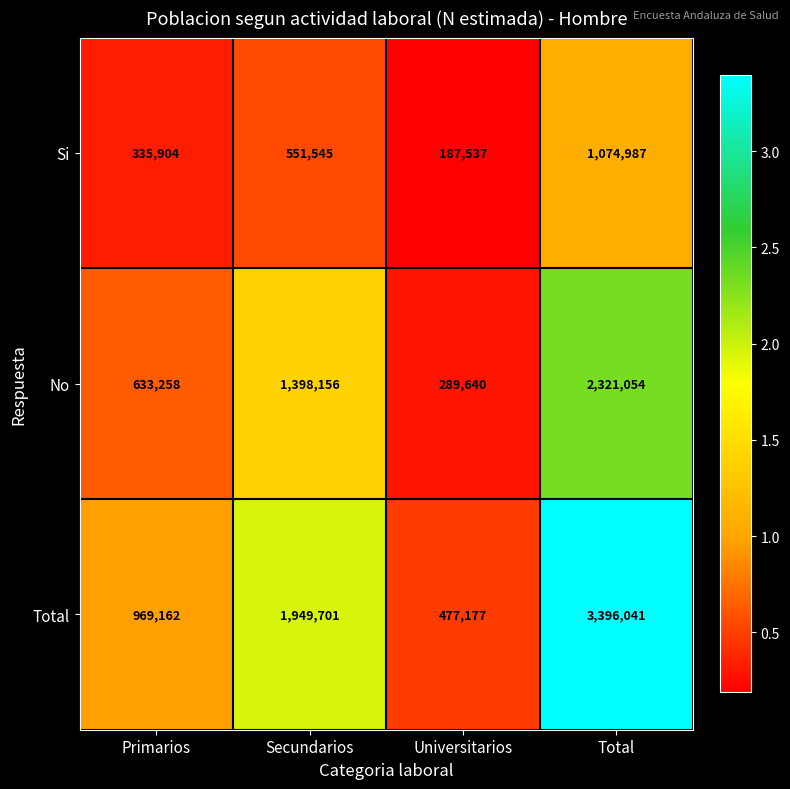

What is the greatest value displayed?

3396041